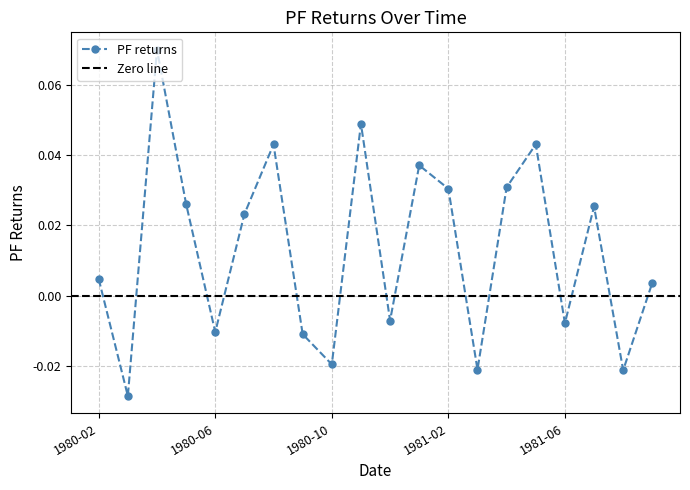

The chart shows a value of 0.0 at 1981-01. True or false?

False